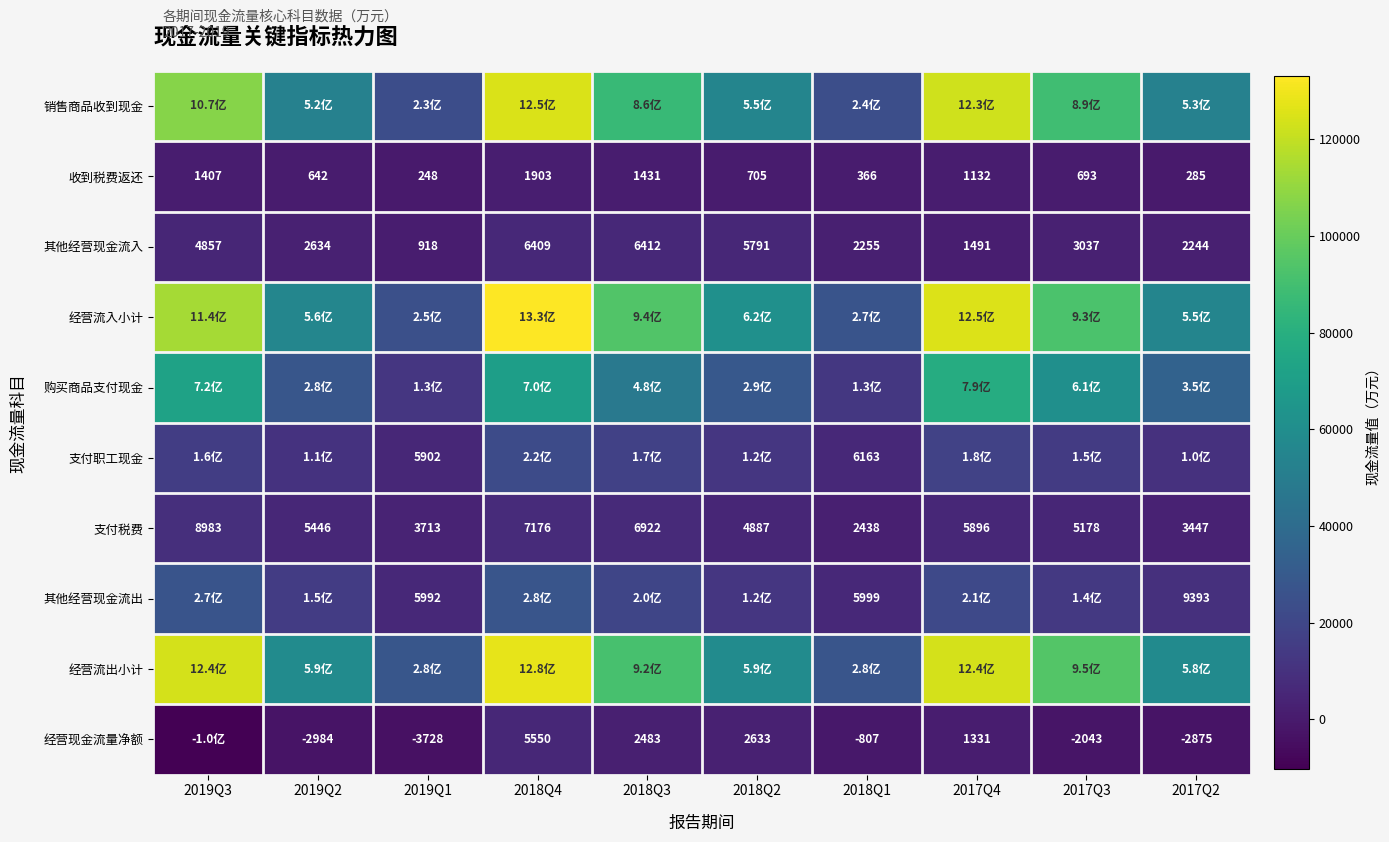

What is the difference between the maximum and minimum values in the 支付税费 series?

6545